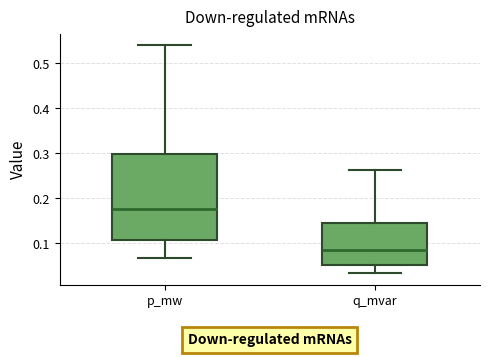

Reading left to right, read every box against the y-axis: the position of its median line, the range the box covers, and the ends of its whiskers. The values are not printed on the chart, so give them approximately, as read against the axis.

p_mw: median 0.18, box 0.11 to 0.30, whiskers 0.07 to 0.54
q_mvar: median 0.09, box 0.05 to 0.14, whiskers 0.03 to 0.26